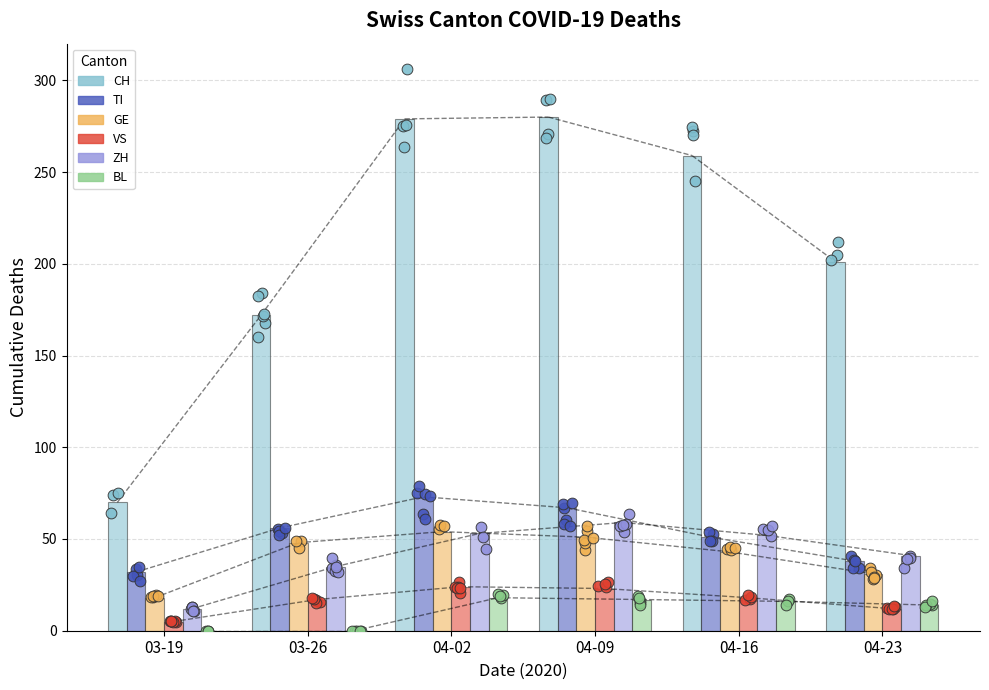

Which series has the largest total across all categories?

CH